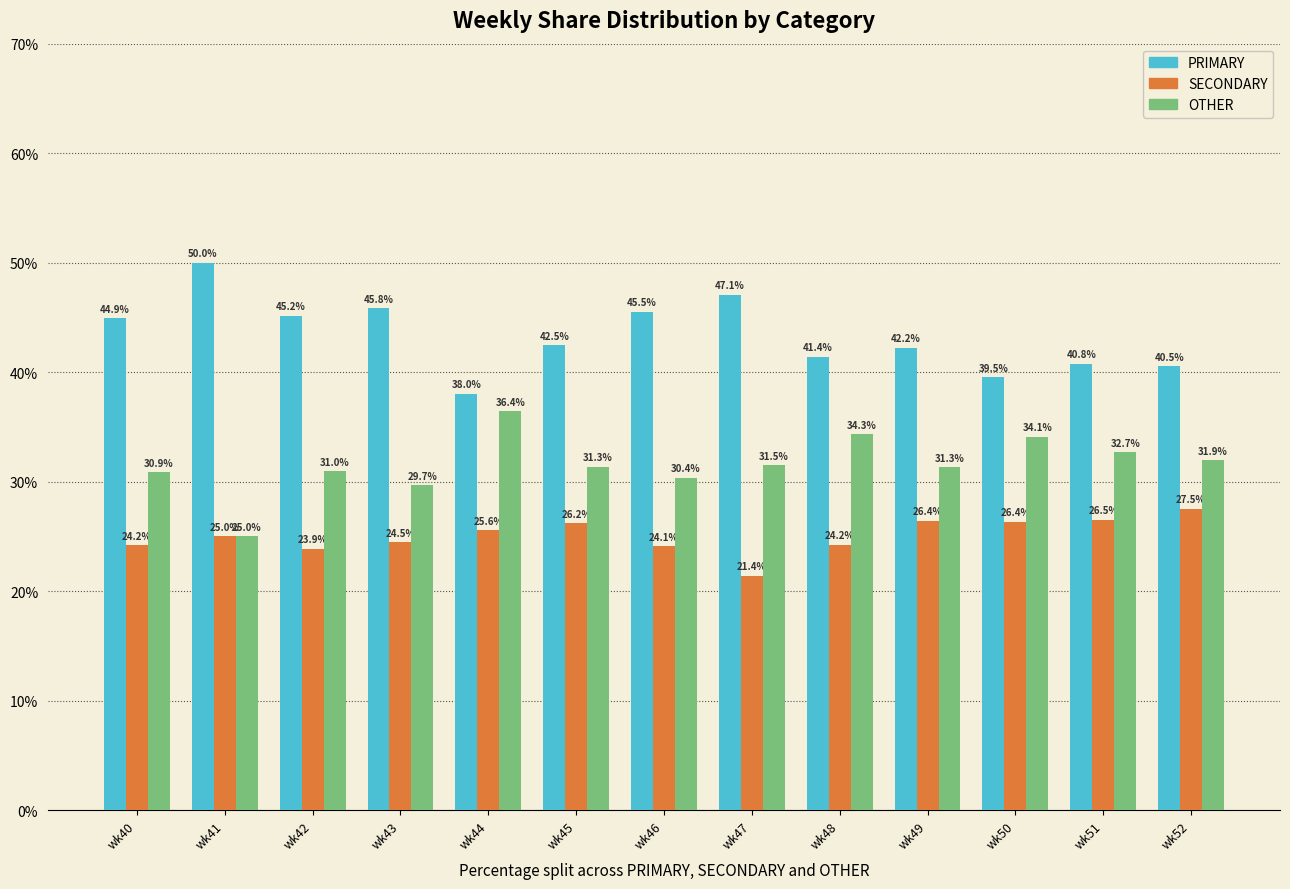

Which category has the lowest value across all series?

wk47